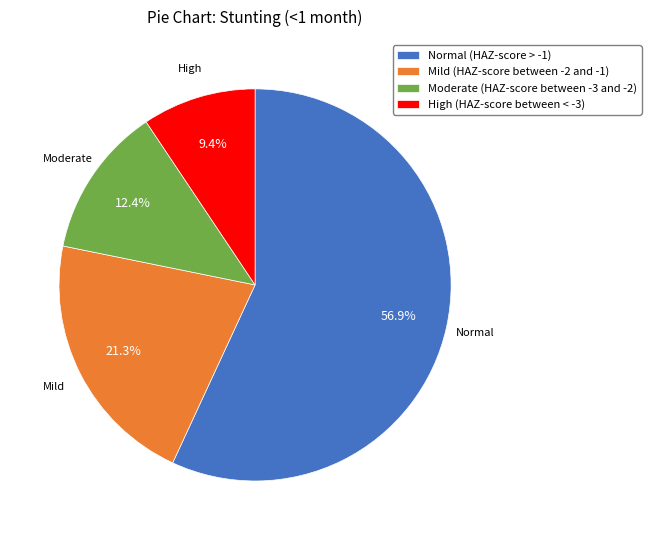

The Moderate (HAZ-score between -3 and -2) slice represents 1% of the pie. True or false?

False